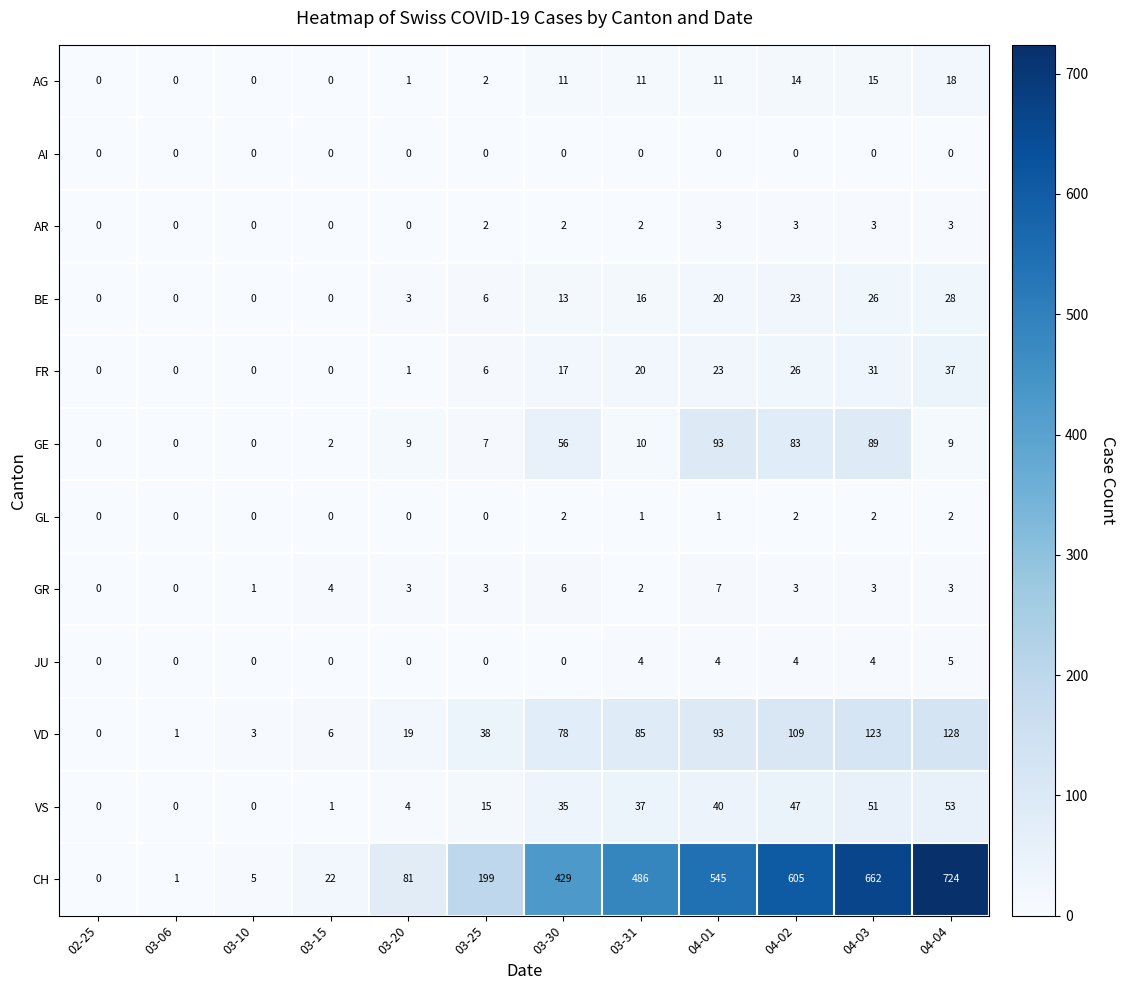

What is the maximum value shown in the chart?

724